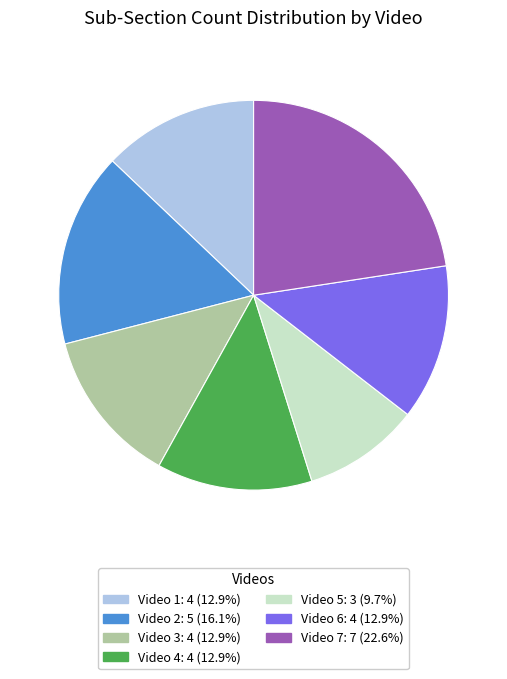

Is the sum of Video 5: 3 (9.7%) and Video 4: 4 (12.9%) greater than half?

No